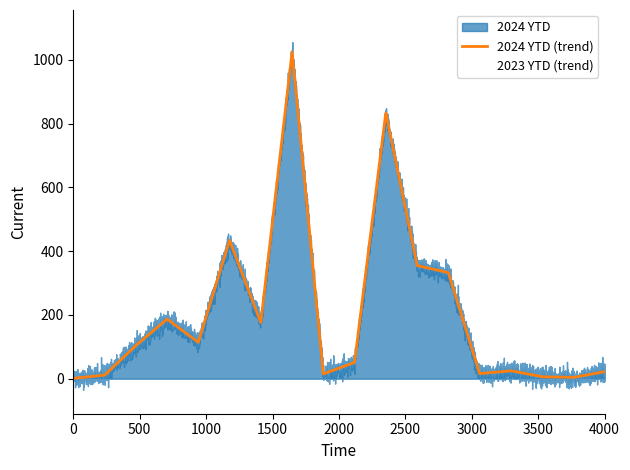

Rank the series by their maximum value, from highest to lowest.

2023 YTD, 2024 YTD